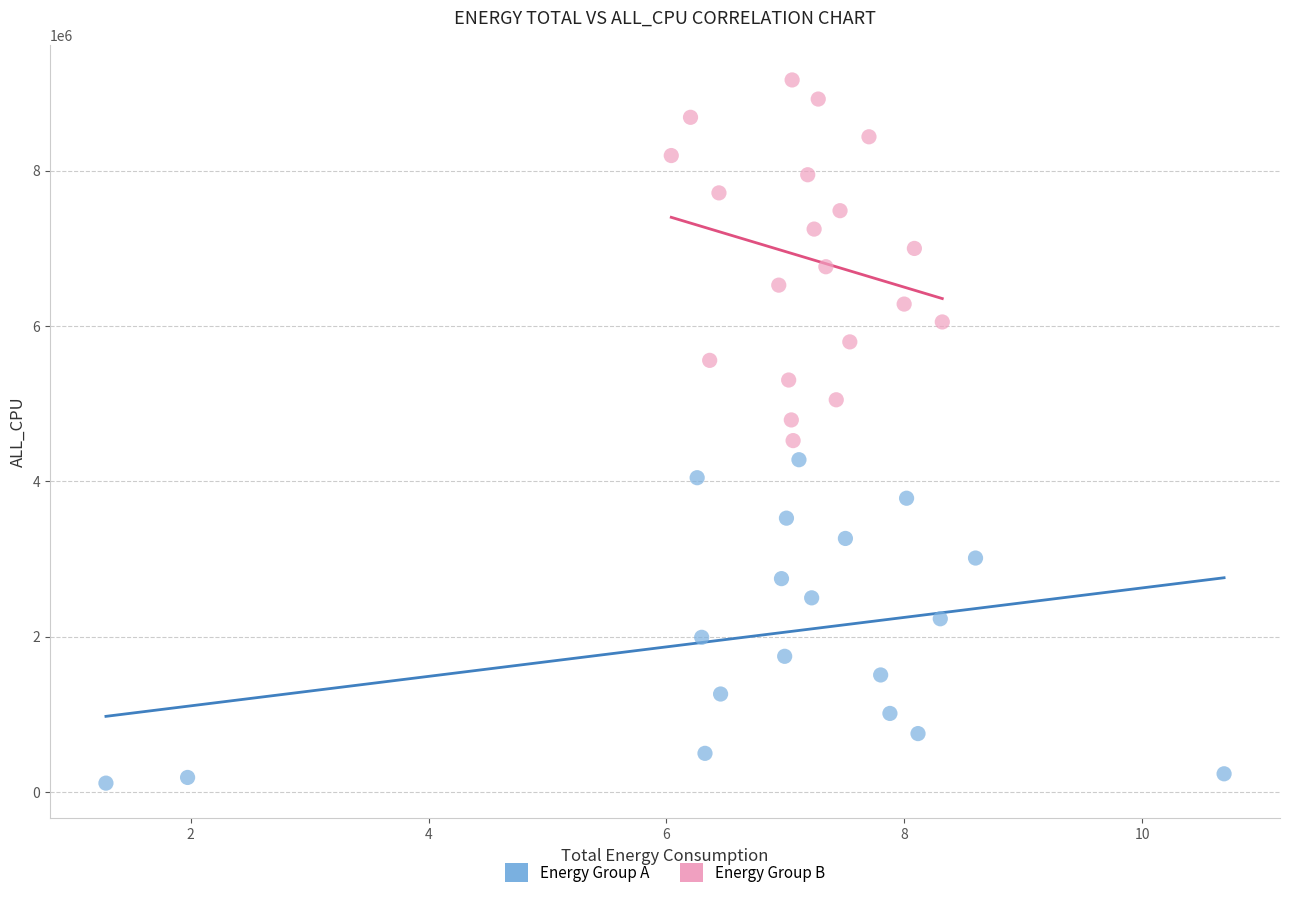

Which series contains the lowest Y value?

Energy Group A